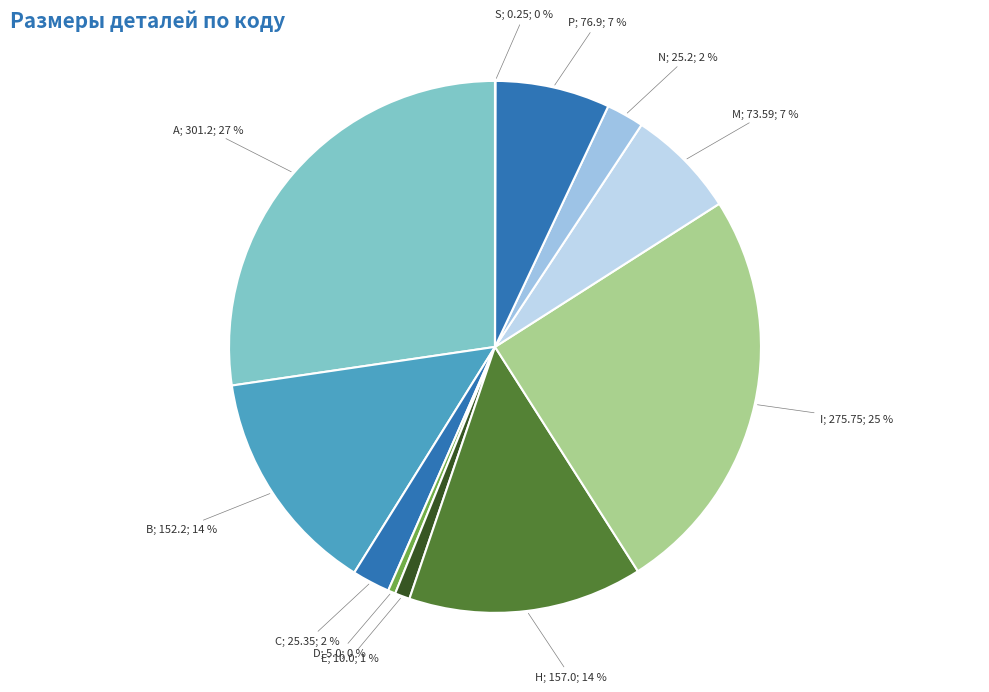

Which category has the smallest portion of the pie?

S